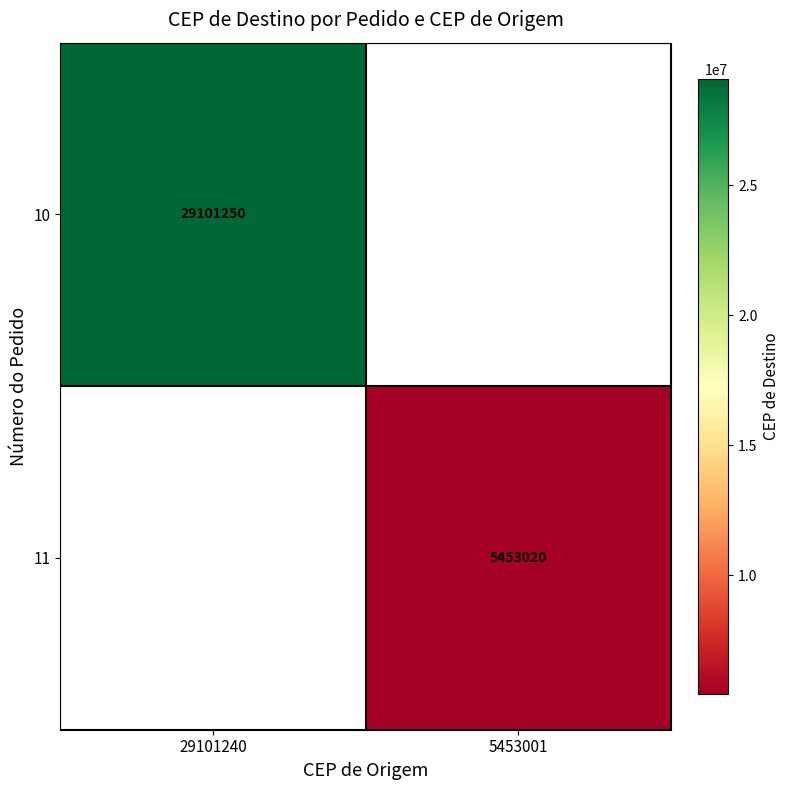

True or false: 11 has a value of 2265177 at 5453001.

False